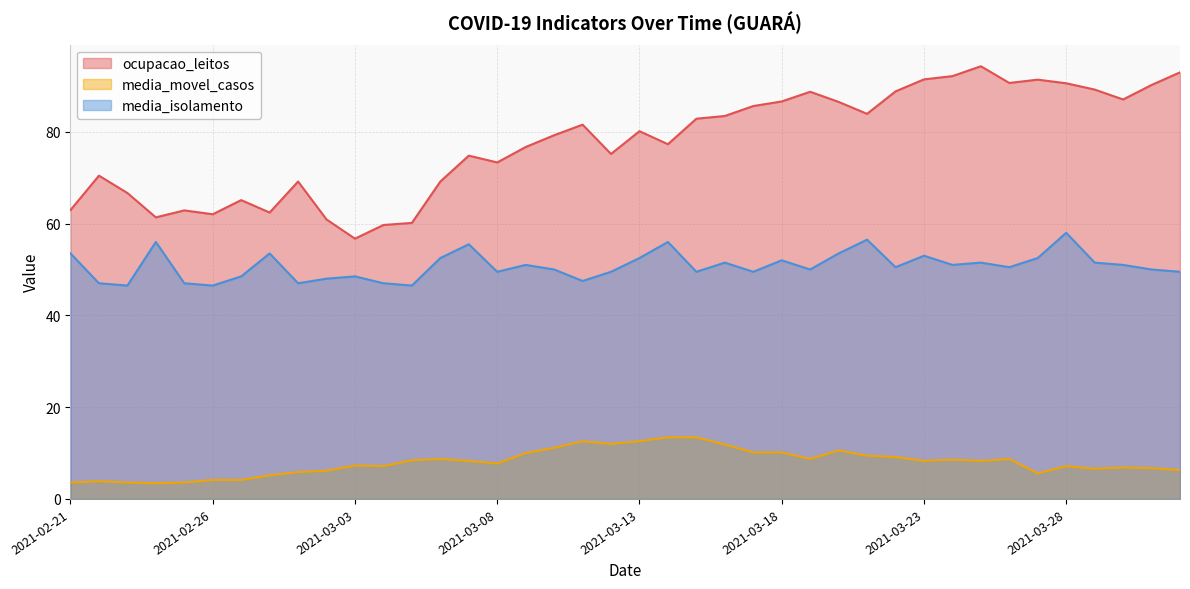

True or false: media_movel_casos has a value of 8.4 at 2021-03-05.

True